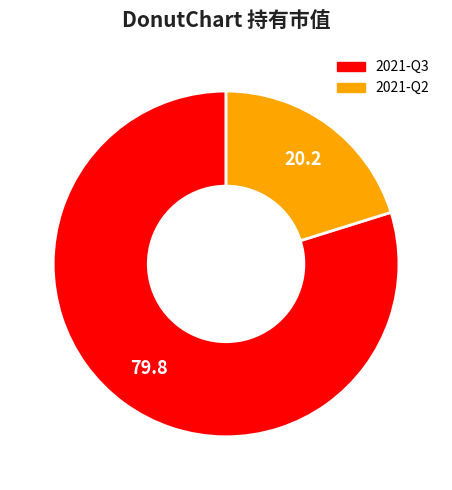

Is the sum of 2021-Q3 and 2021-Q2 greater than half?

Yes